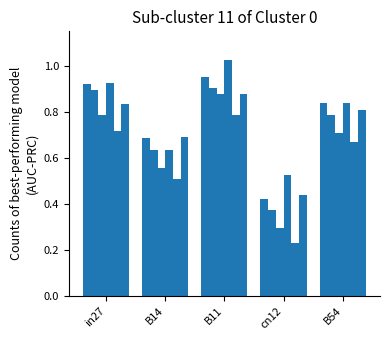

Count the number of categories in the chart.

5